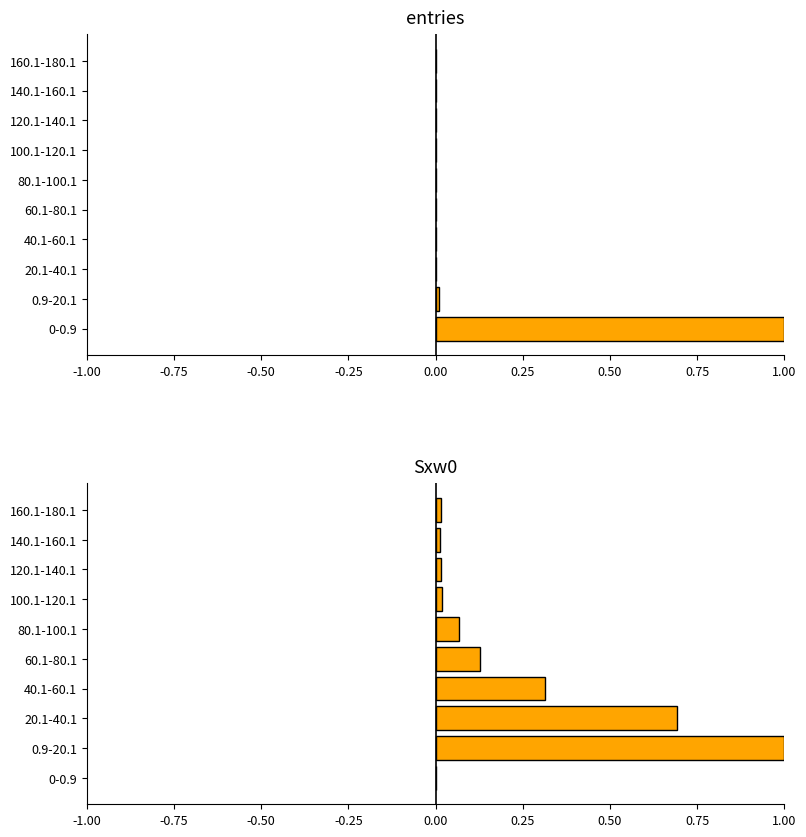

What is the difference between the Sxw0 values at 80.1-100.1 and 120.1-140.1?

0.1